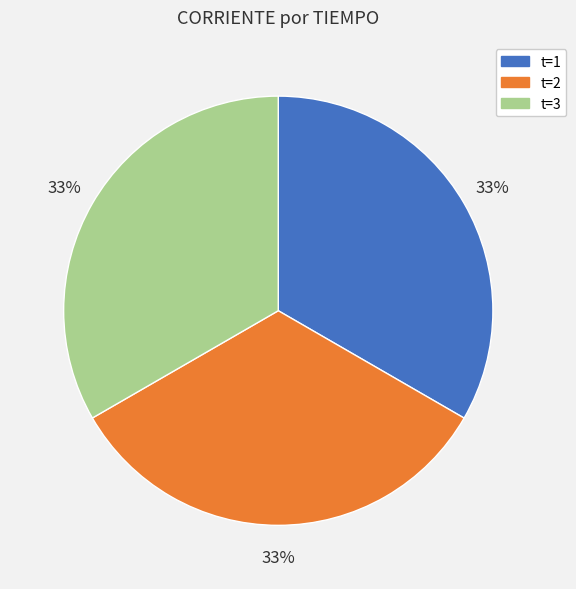

Is there a majority slice in this chart?

No